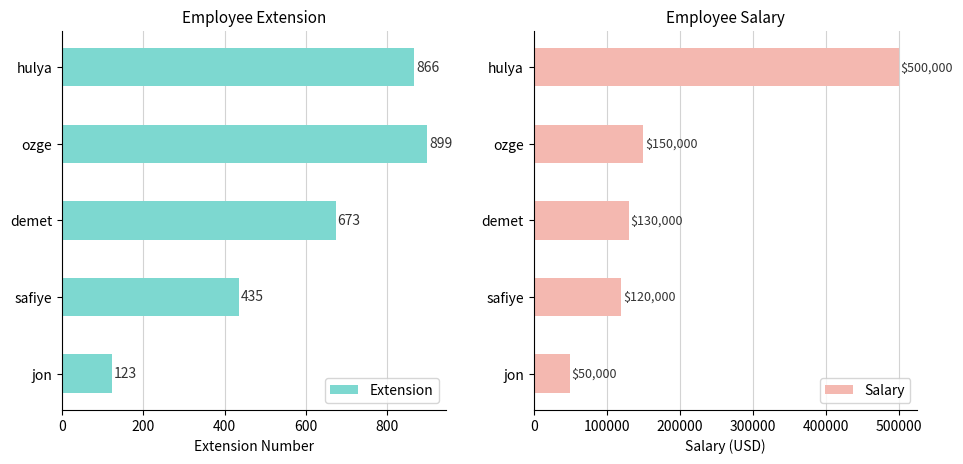

What is the sum of the Extension values at demet and hulya?

1539